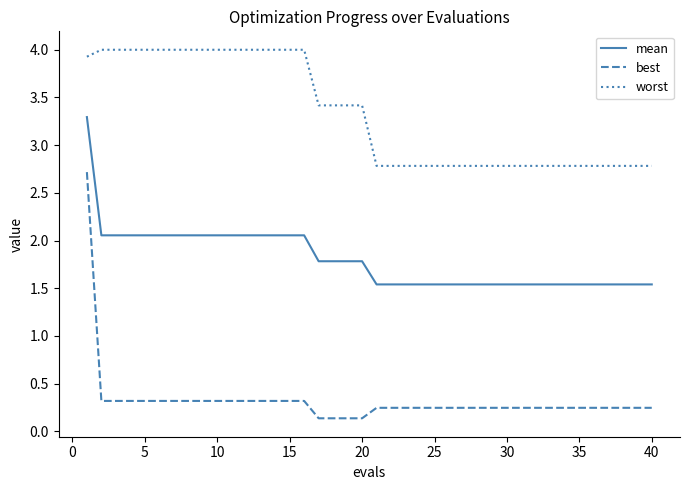

List the series in order of their peak value, highest first.

worst, mean, best